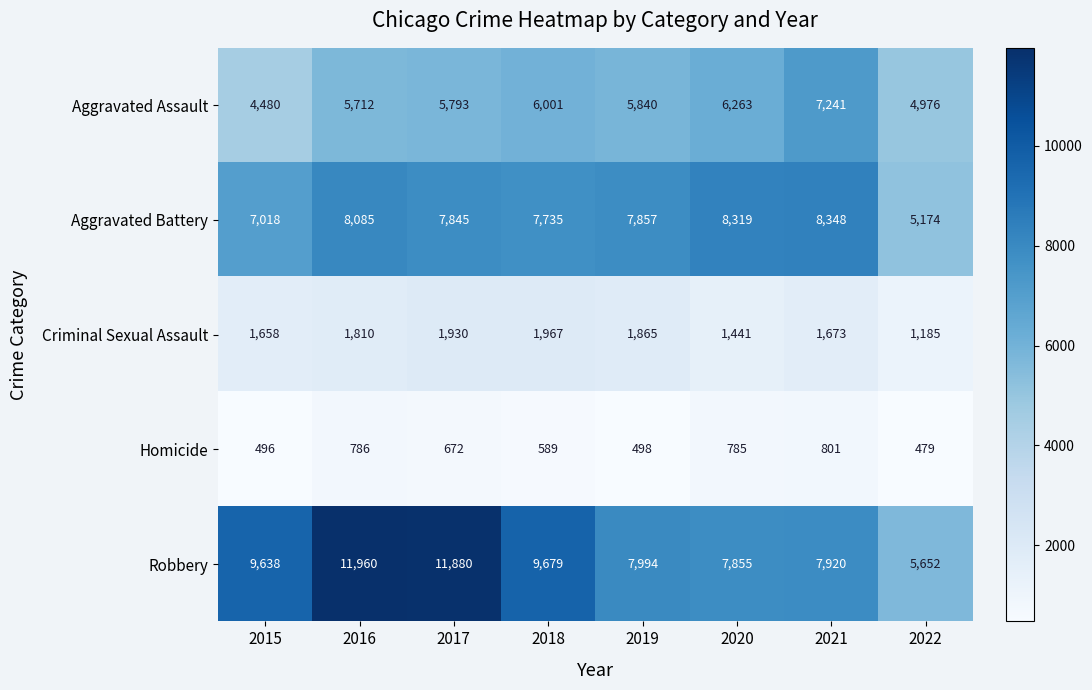

What is the total value across all series at 2016?

28353